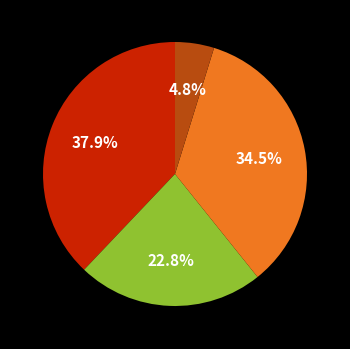

Is there a majority slice in this chart?

No